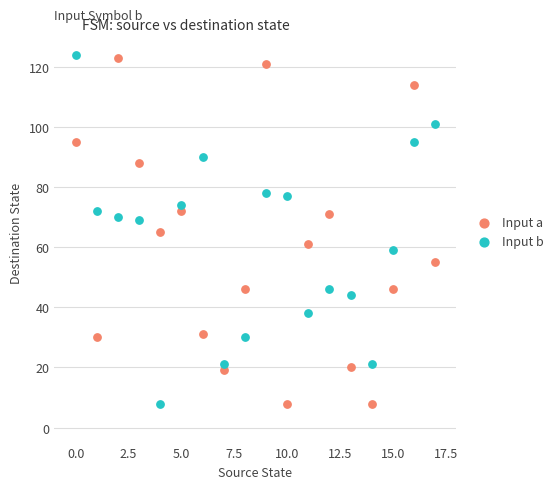

Across all data points, what is the range of Y values (max minus min)?

116